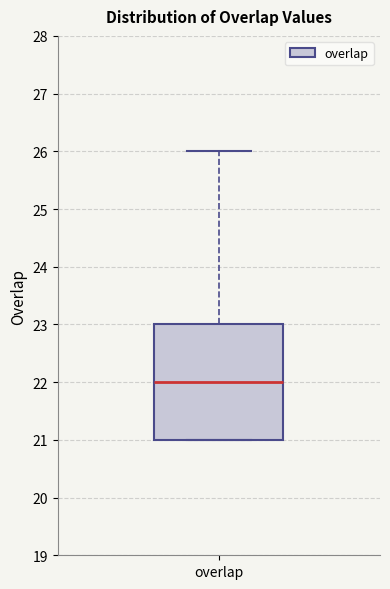

Read this box plot against the y-axis: the position of the median line, the range covered by the box, and the ends of both whiskers. The values are not printed on the chart, so give them approximately, as read against the axis.

median 22, box 21 to 23, whiskers 21 to 26